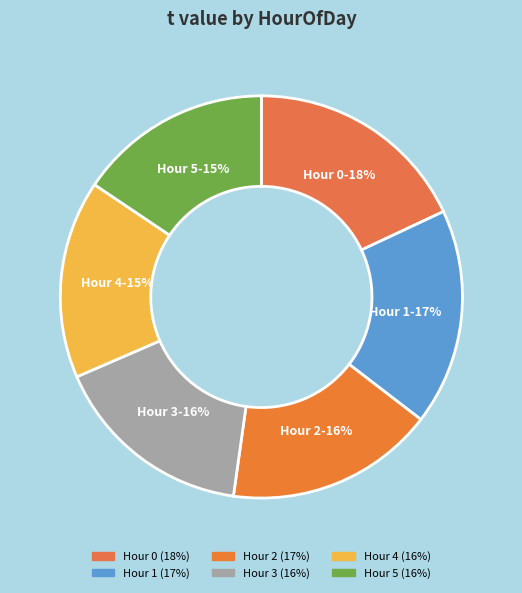

Approximately how many times larger is the value at 1 compared to 0?

1.0